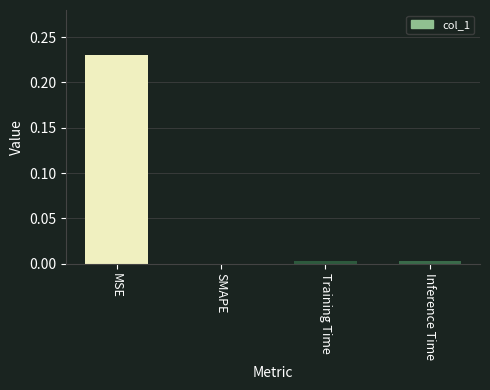

Is it true that the value at SMAPE is 0.1?

False